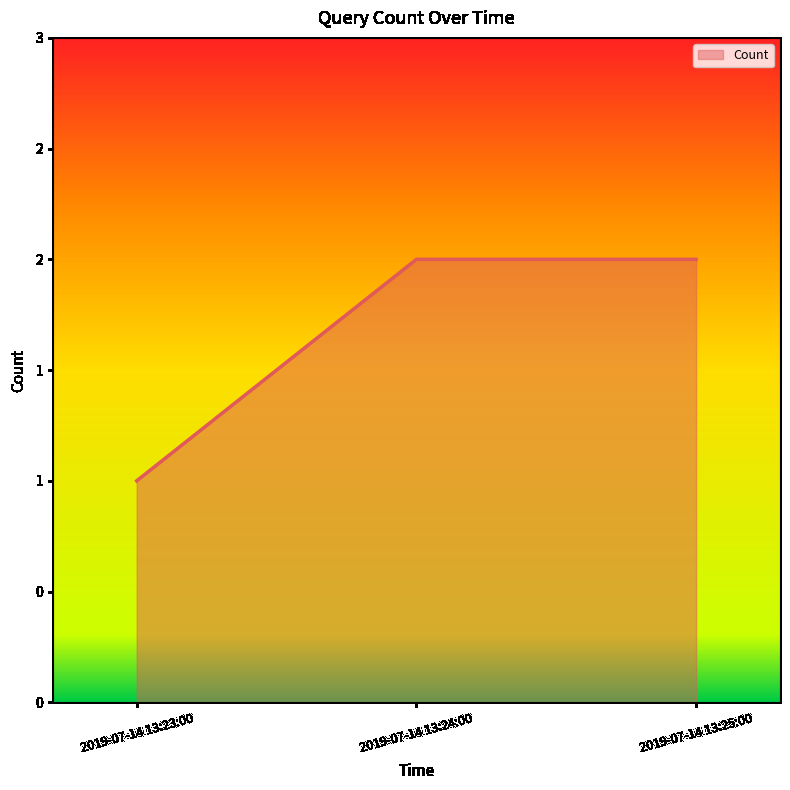

What is the label of the 1st point from the right?

2019-07-14 13:25:00